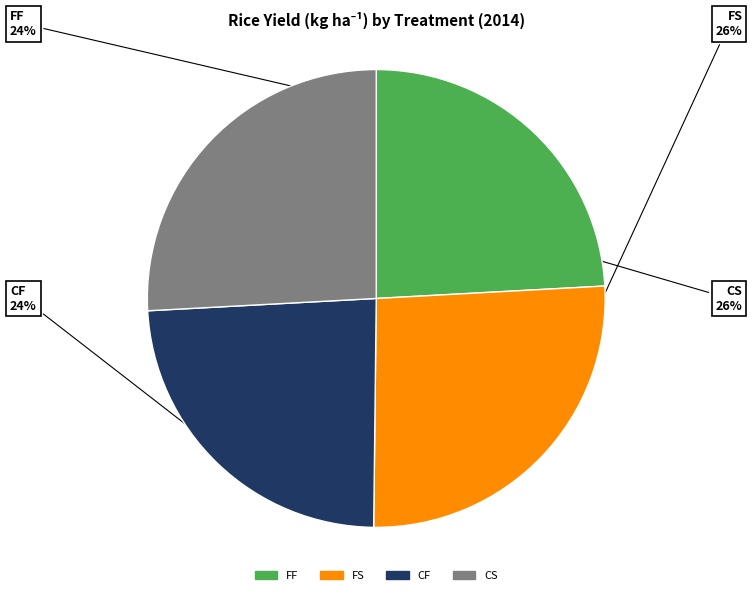

To the nearest percent, what is the average slice percentage?

25%